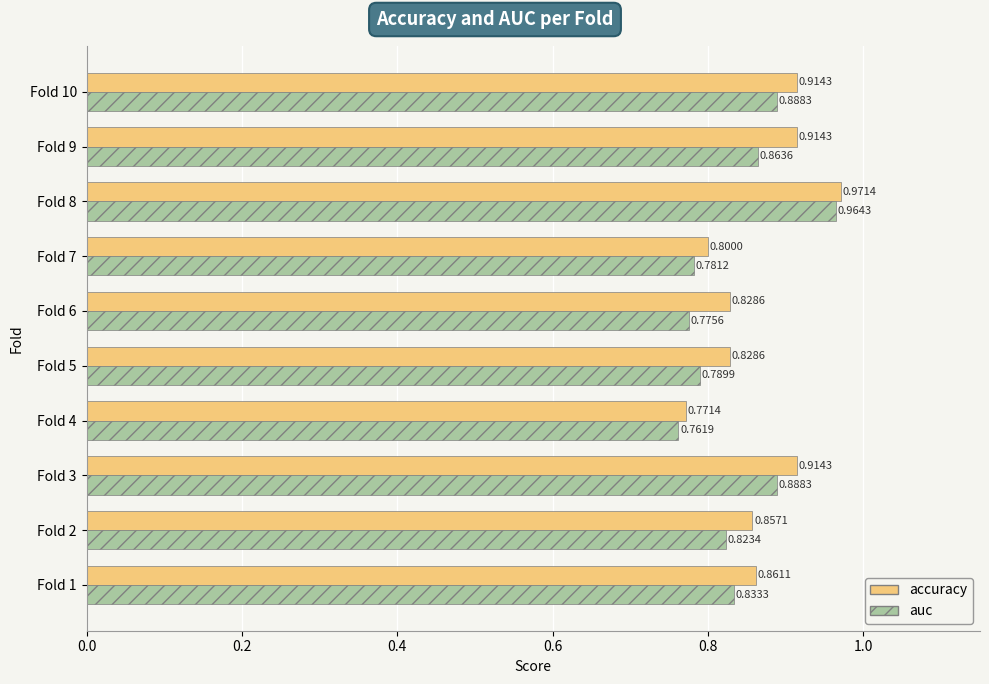

At which category does the chart reach its minimum across all series?

Fold 4